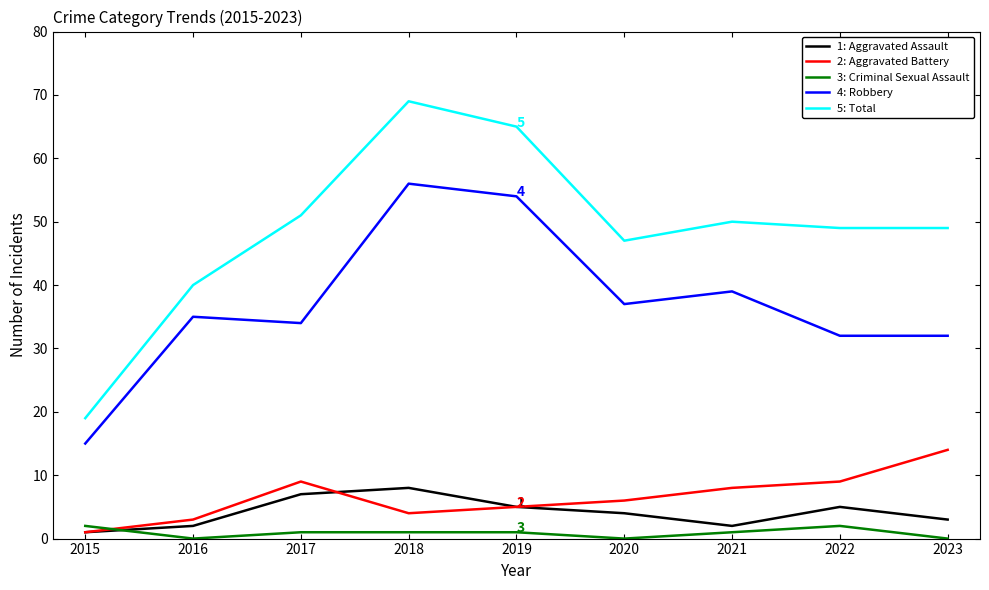

At which category is the sum across all series the highest?

2018